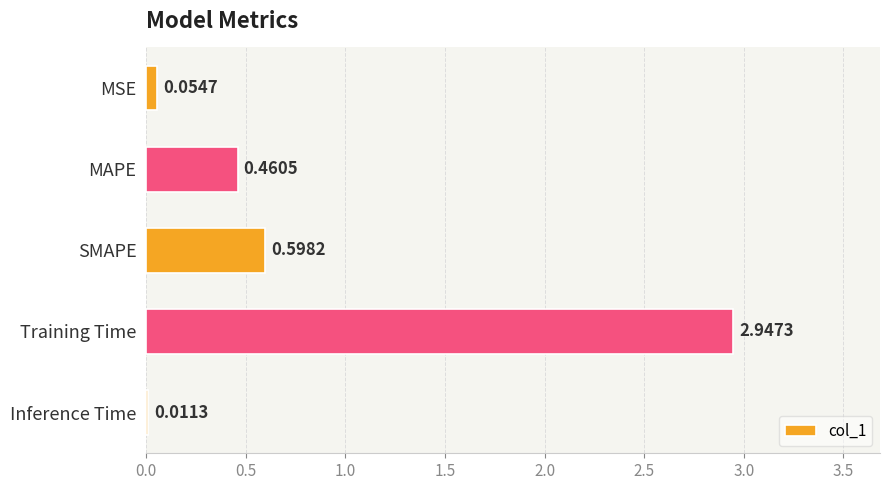

How many bars are there in total?

5